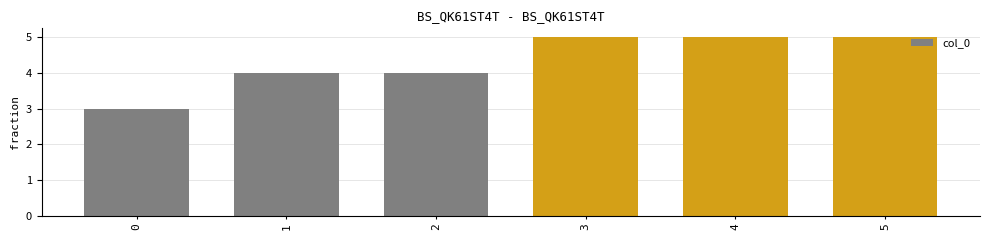

The value at 1 is 4. True or false?

True